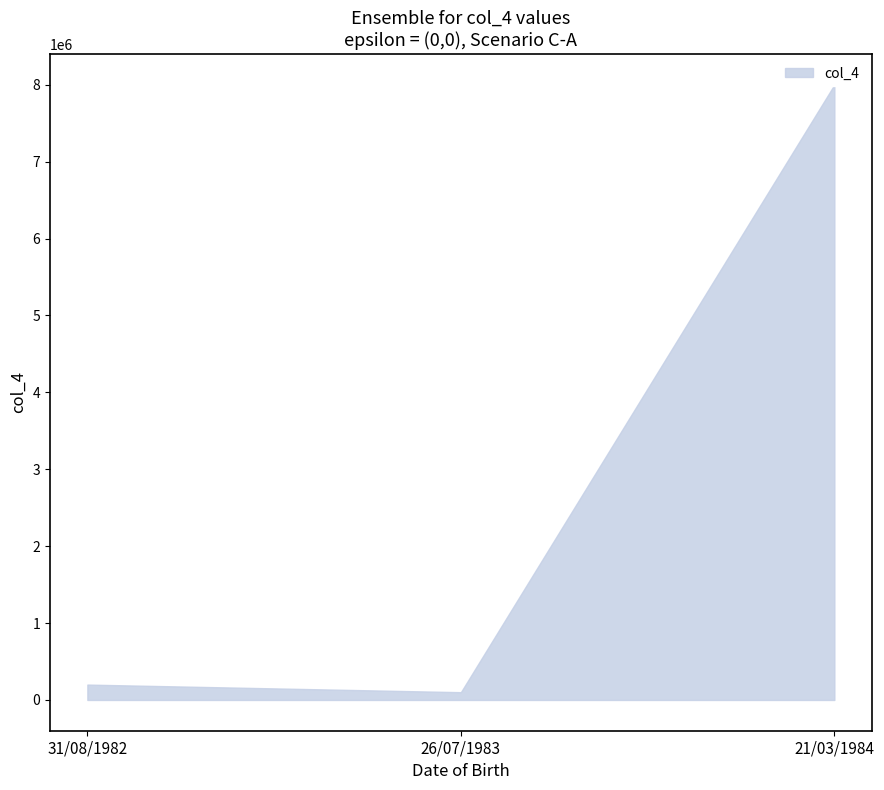

What position from the left is 21/03/1984?

3